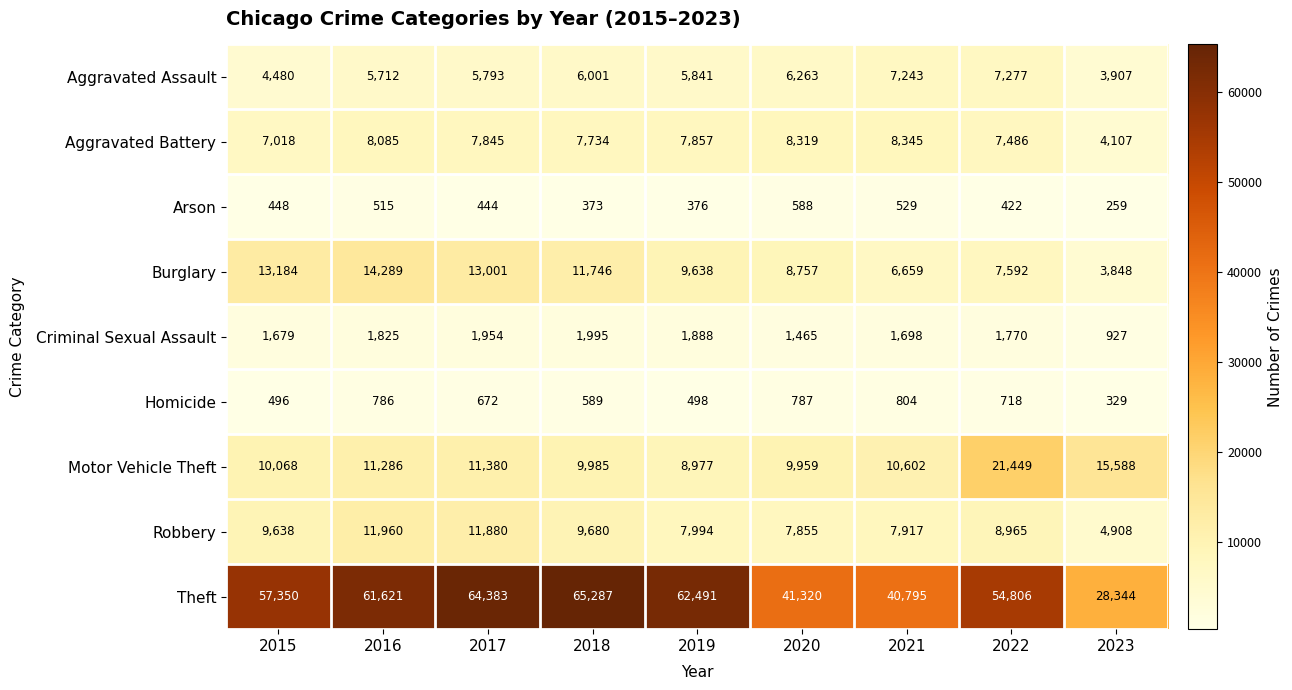

At which category is the sum across all series the highest?

2017